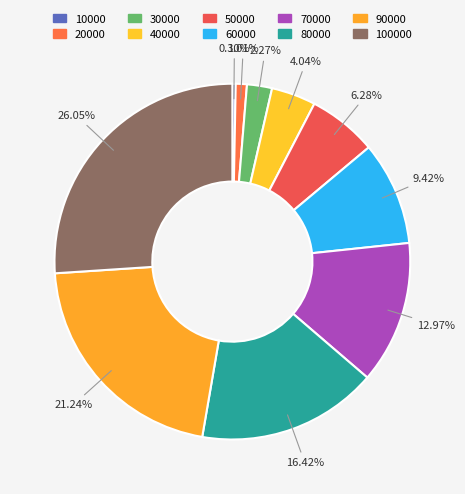

What is the largest slice in the pie chart?

100000